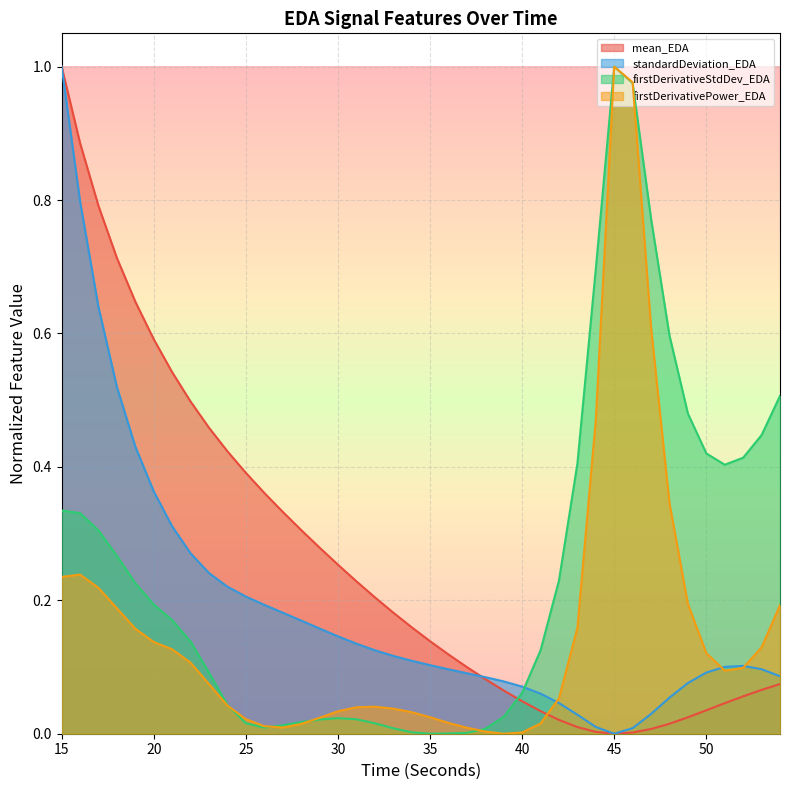

Where is firstDerivativePower_EDA nearest to the value 0?

39